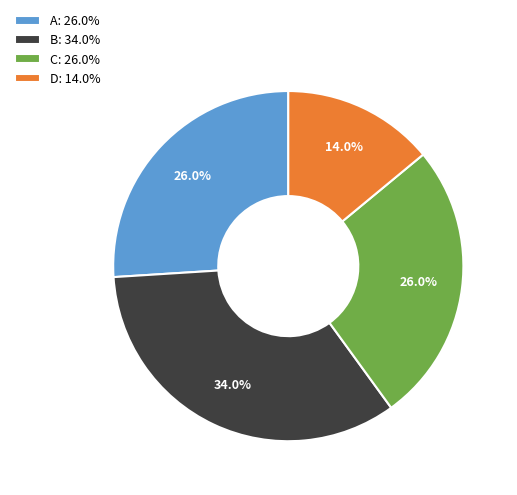

What is the smallest slice in the pie chart?

D